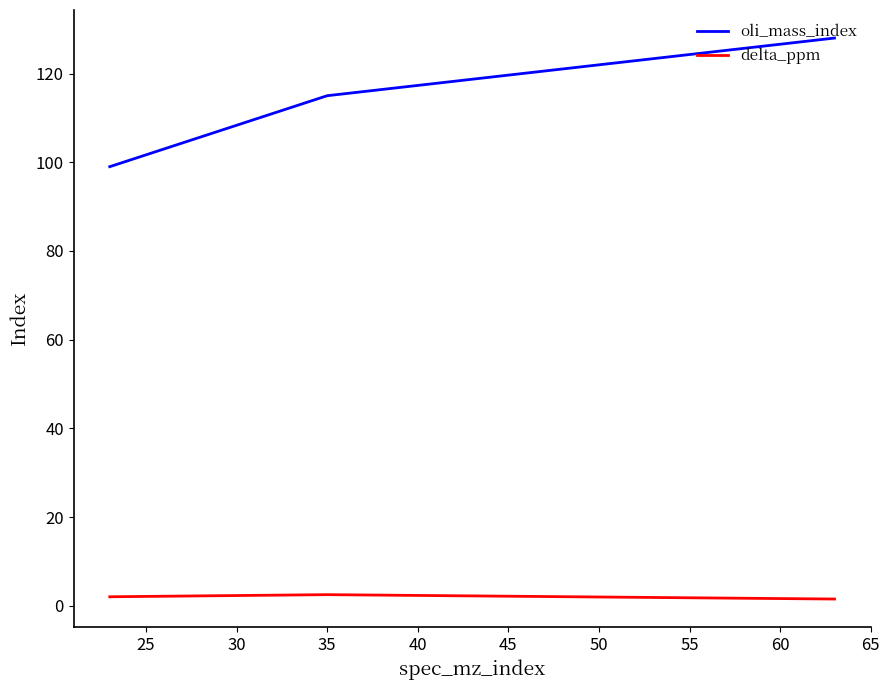

What is the difference between the maximum and second lowest values in the oli_mass_index series?

13.0